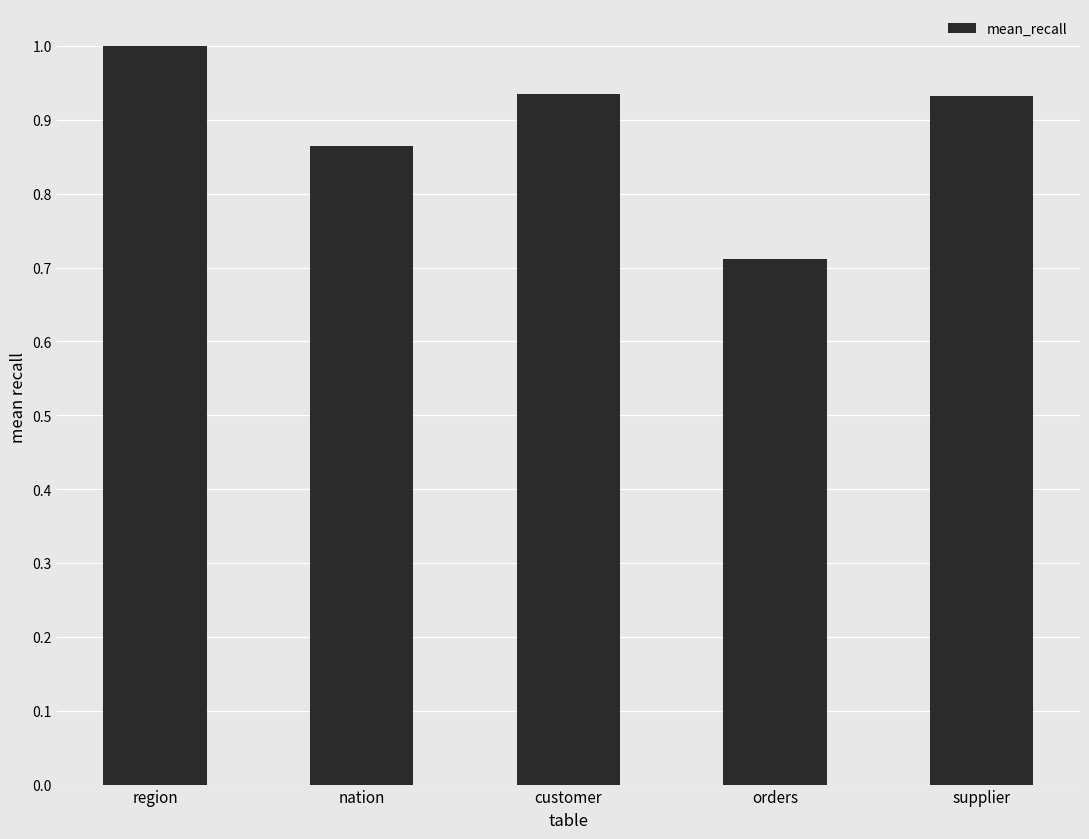

Which category has the highest value across all series?

region